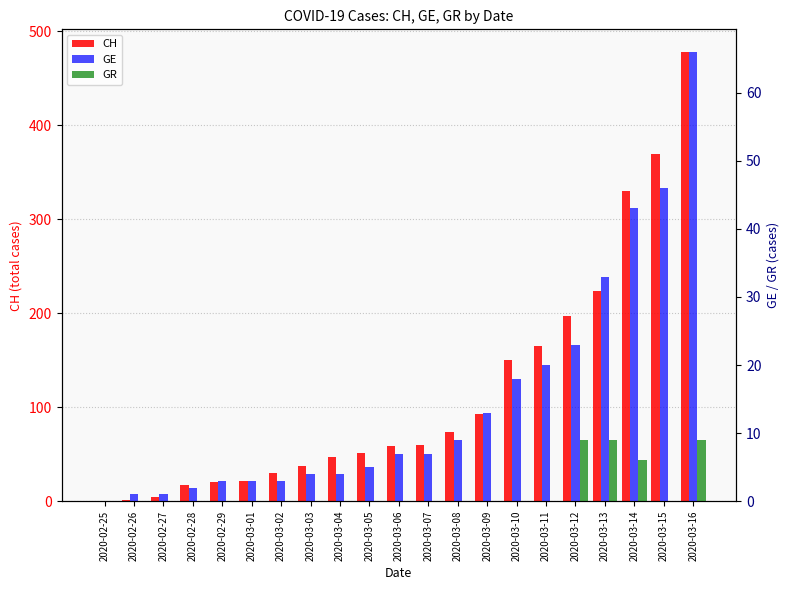

What is the label of the 14th bar from the right?

2020-03-03